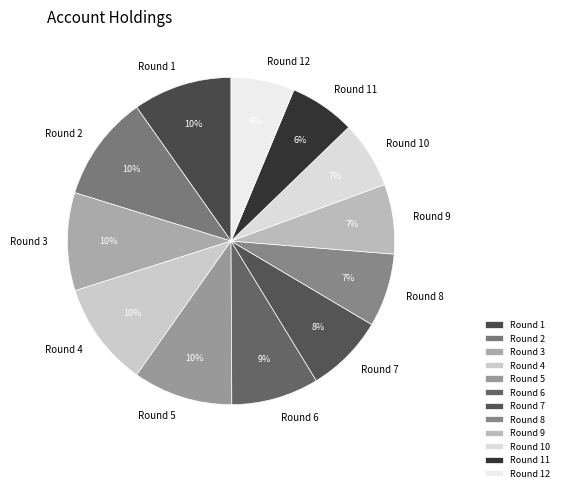

To the nearest percent, what is the difference between the Round 7 and Round 5 slice percentages?

2%